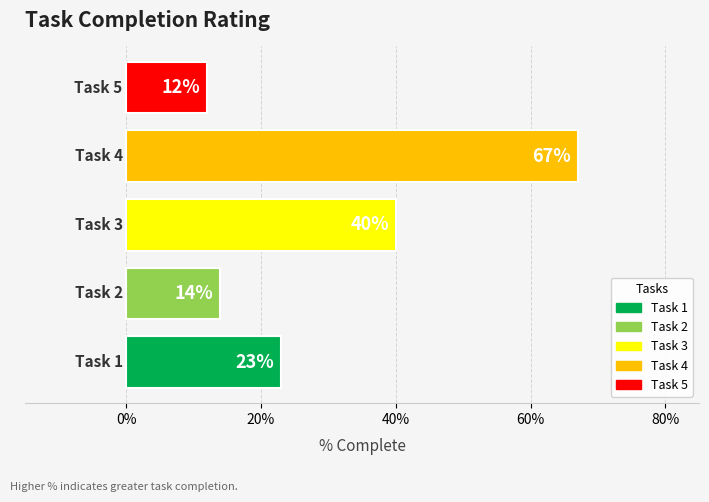

Are the bars horizontal?

Yes